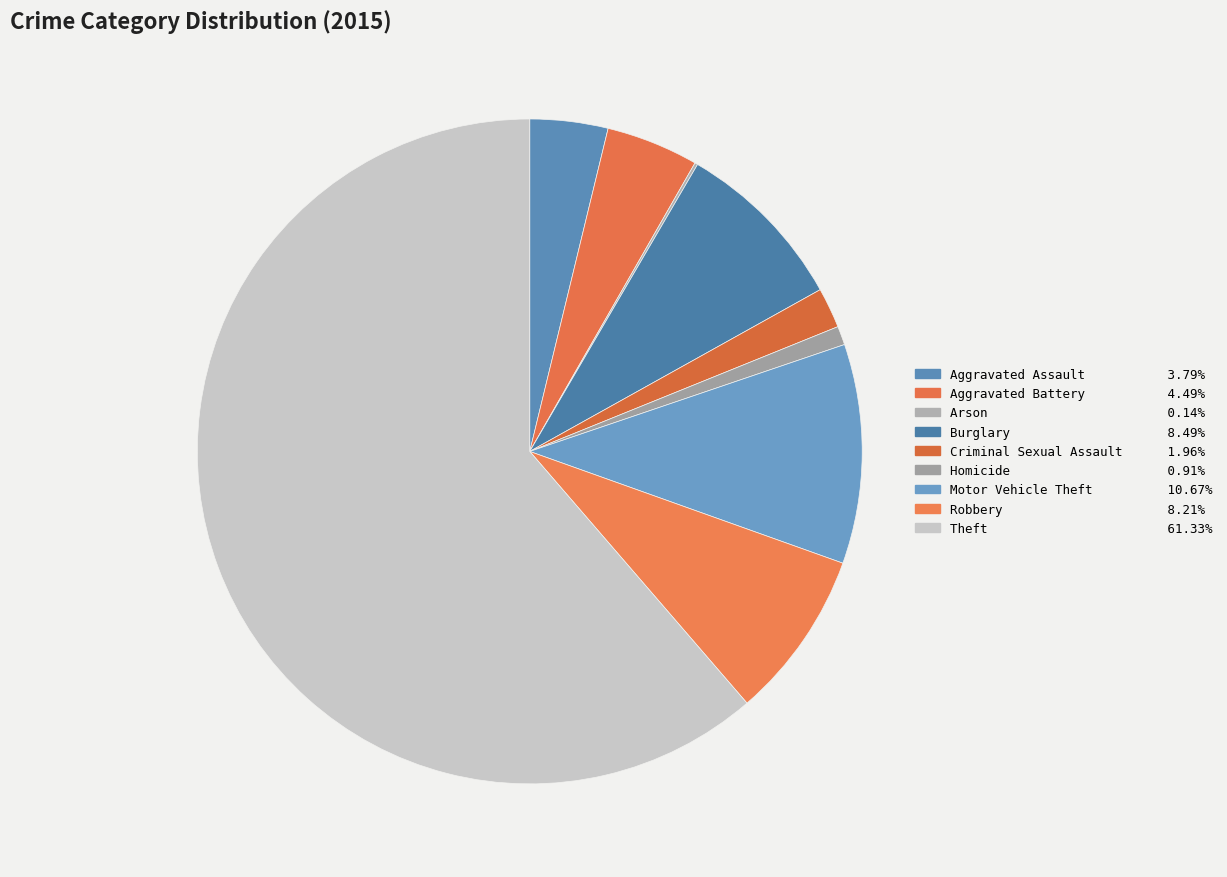

Which slice is the largest?

Theft